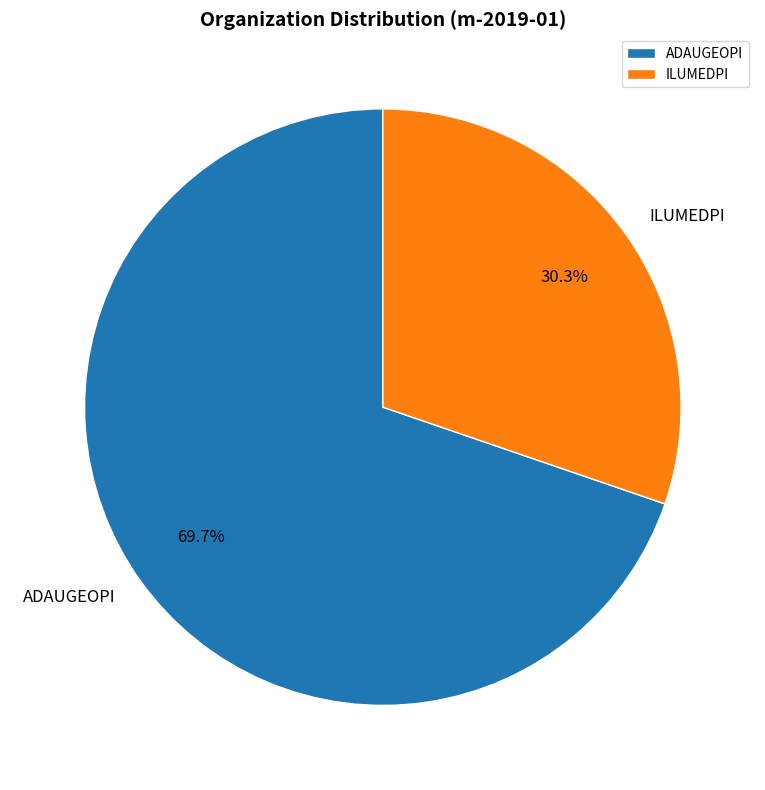

Which category has the biggest portion of the pie?

ADAUGEOPI